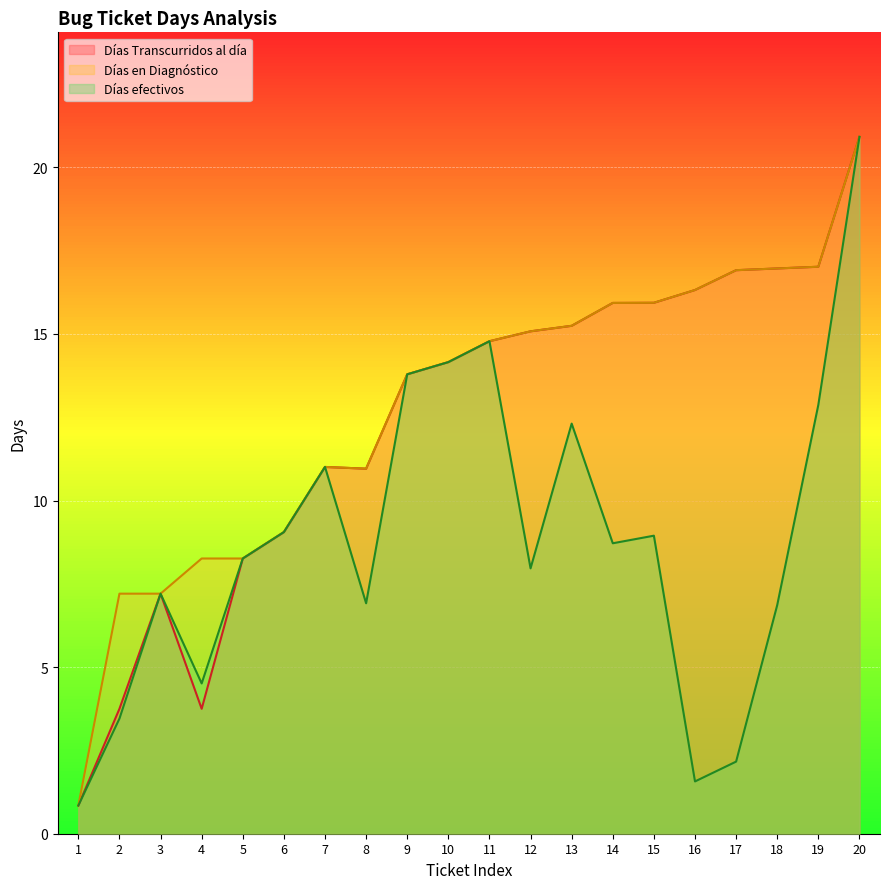

The Días Transcurridos al día series shows 26.9 at 18. True or false?

False